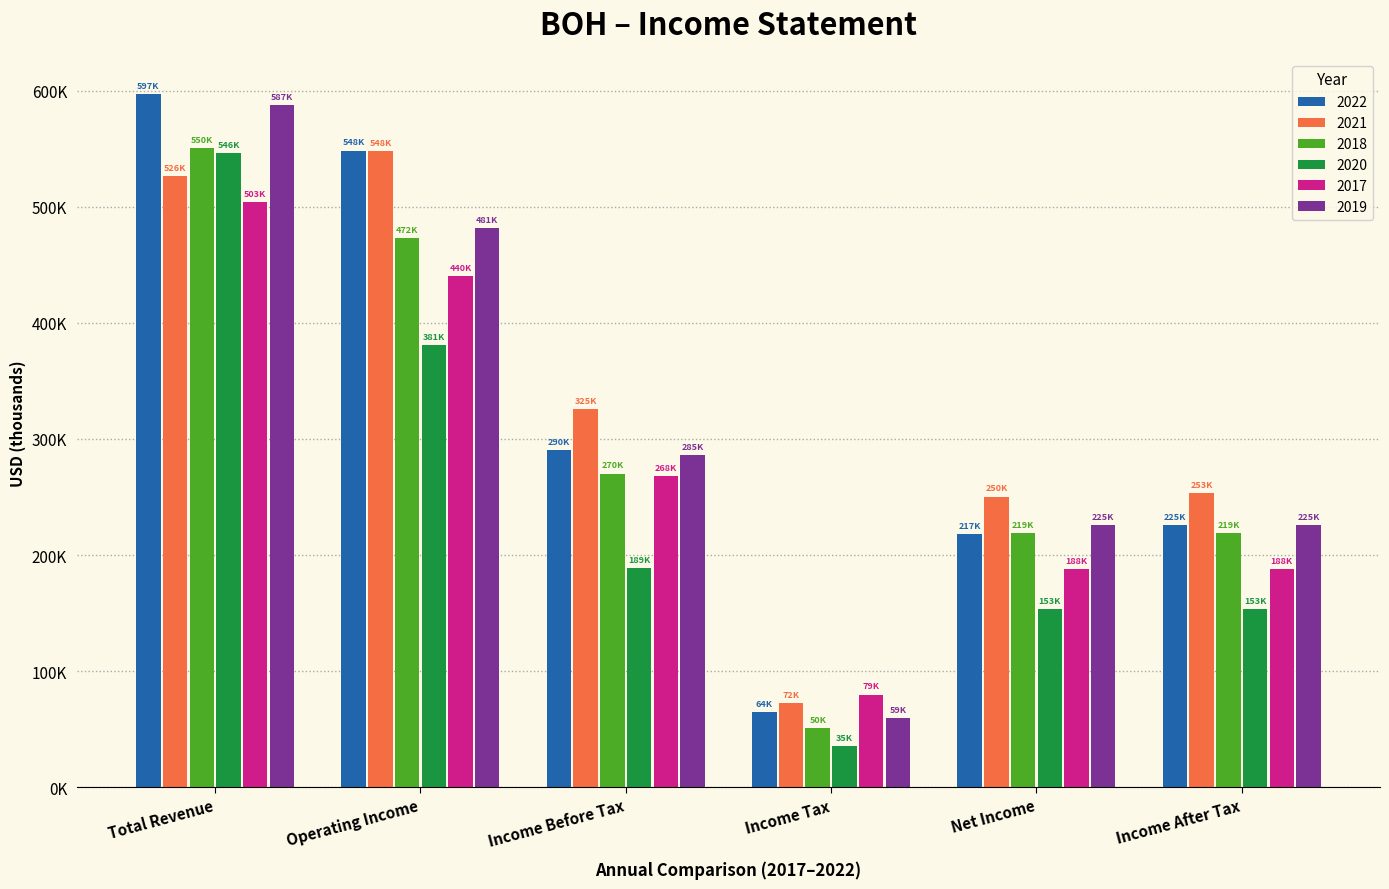

Which series has the largest total across all categories?

2021